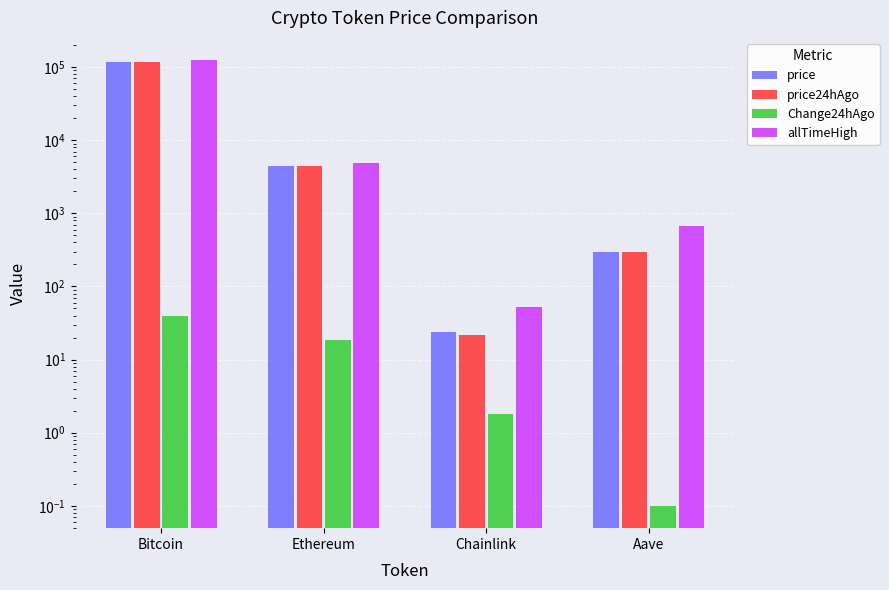

What is the lowest value of the Change24hAgo series?

0.1